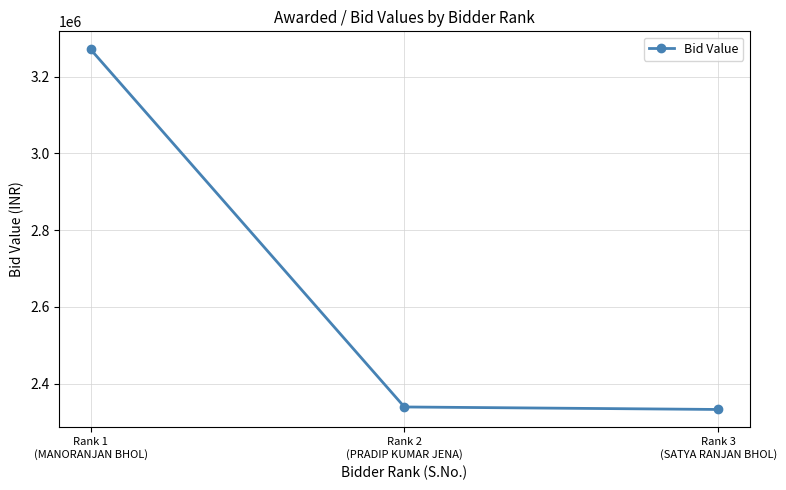

How many data points does each series have?

3